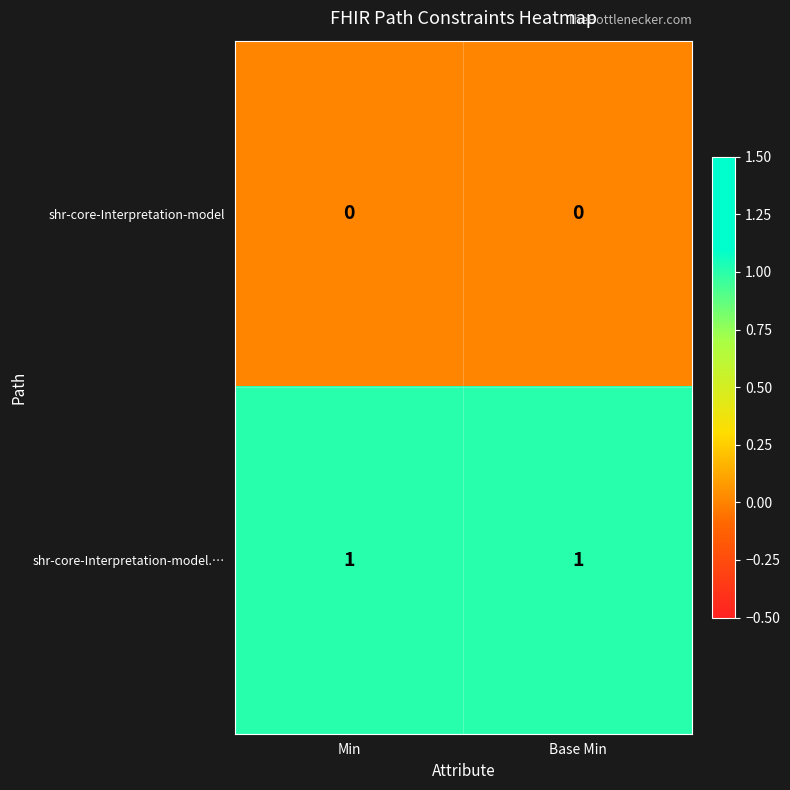

Reading left to right, extract all data points from this chart.

shr-core-Interpretation-model: 0	0
shr-core-Interpretation-model.…: 1	1